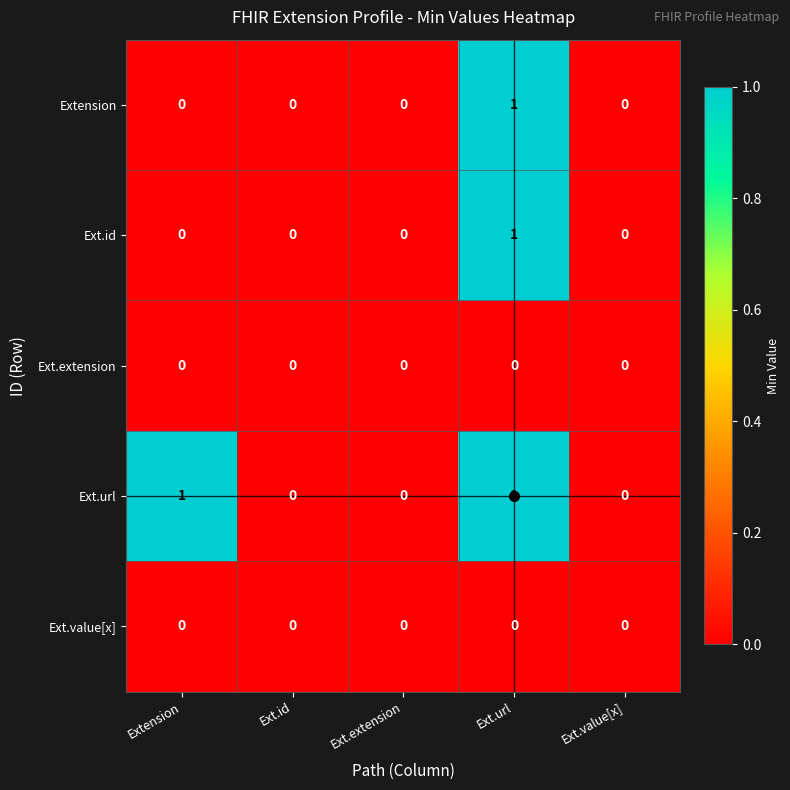

The Extension series shows 0 at Extension. True or false?

True